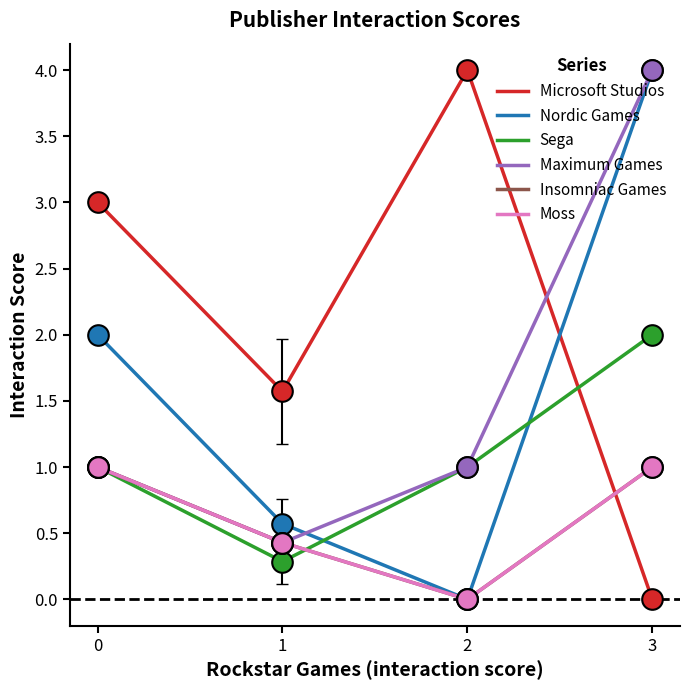

Which series has the largest total across all categories?

Microsoft Studios